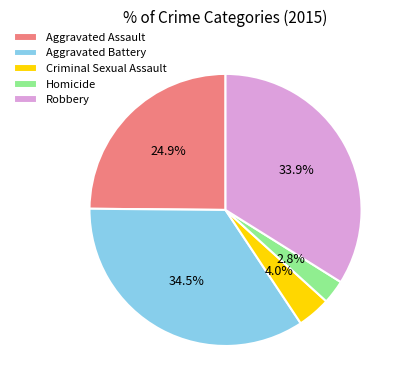

What portion of the pie excludes Robbery?

66.1%